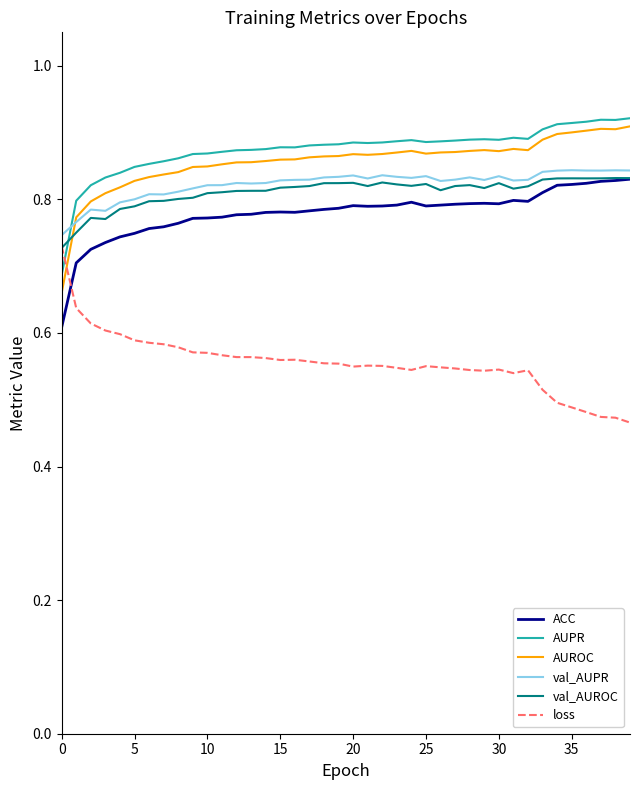

True or false: val_AUPR and AUROC cross at least once.

True